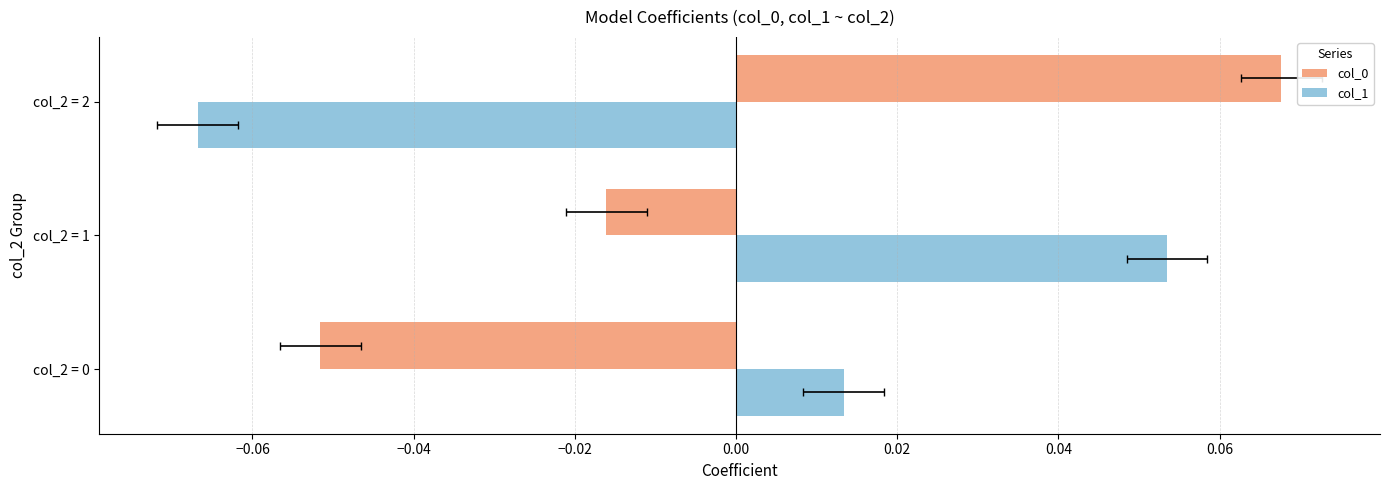

Rank the series by their average value, from lowest to highest.

col_0, col_1